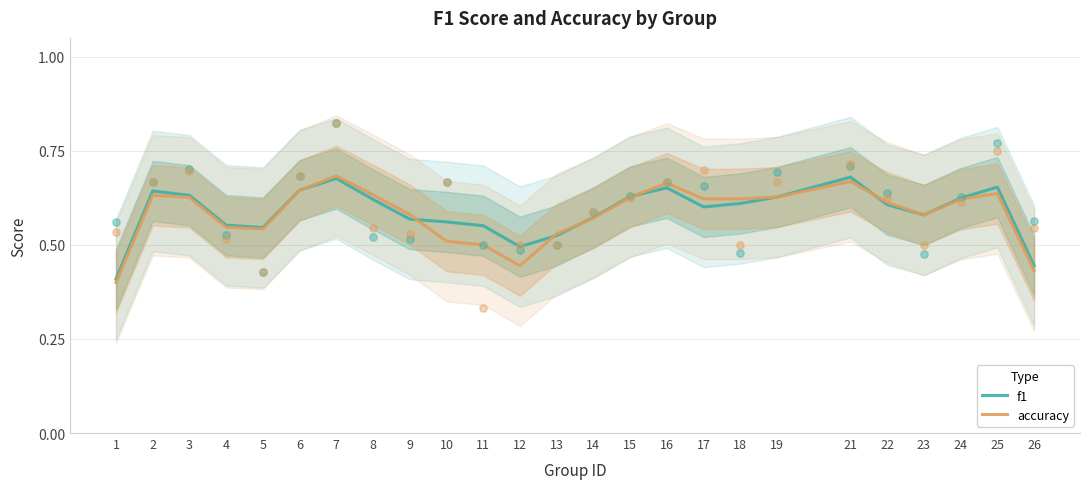

What are all the series names shown in the legend?

f1, accuracy